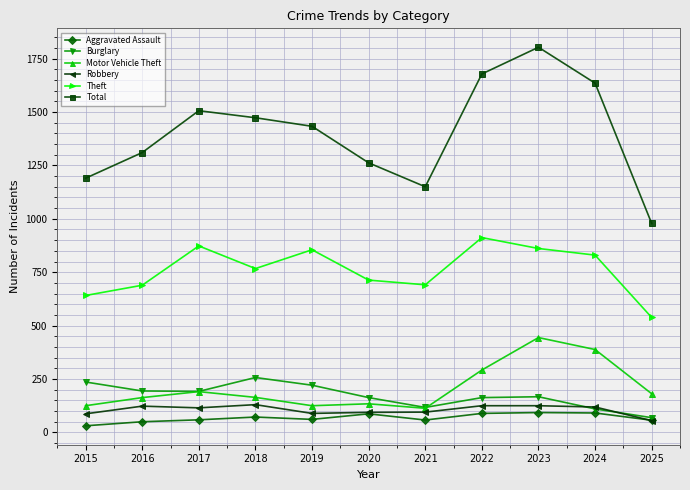

Does the chart display data point markers on the line(s)?

Yes